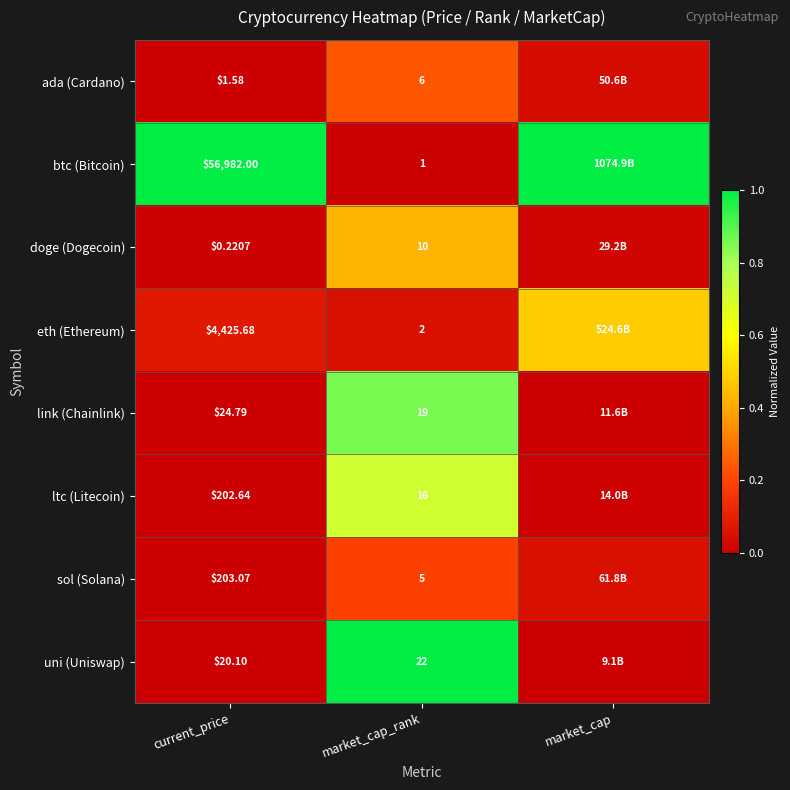

What is the spread (max minus min) of values at current_price?

56981.8